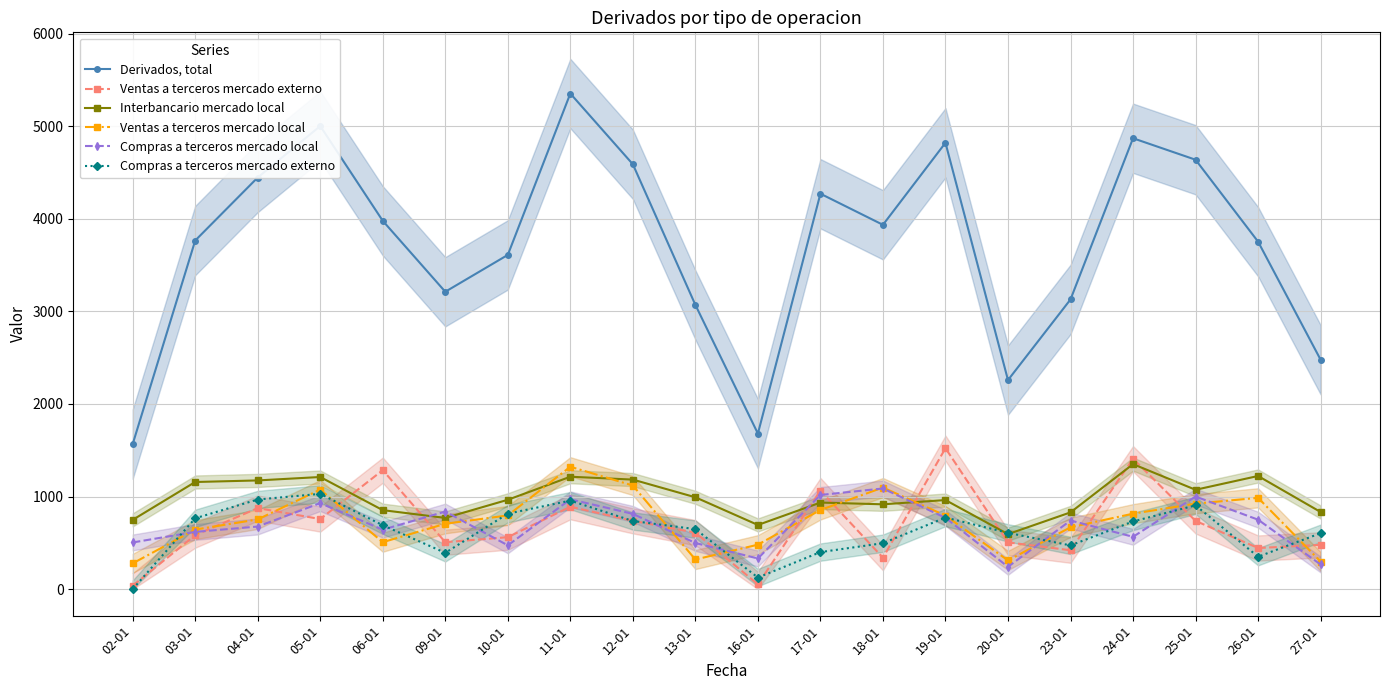

The Ventas a terceros mercado externo series shows 1409 at 24-01. True or false?

True